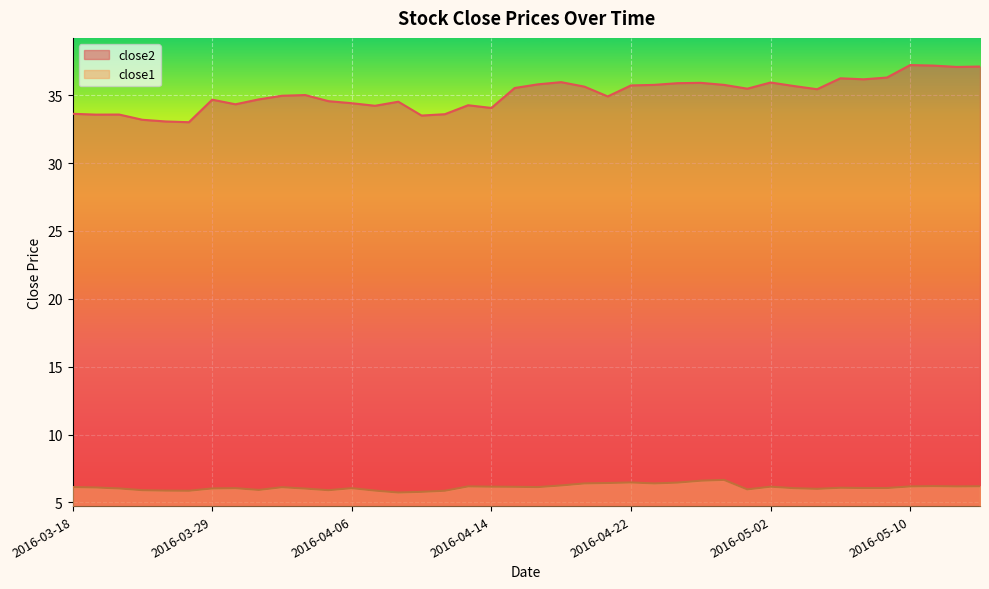

At how many categories does at least one series exceed 11?

40